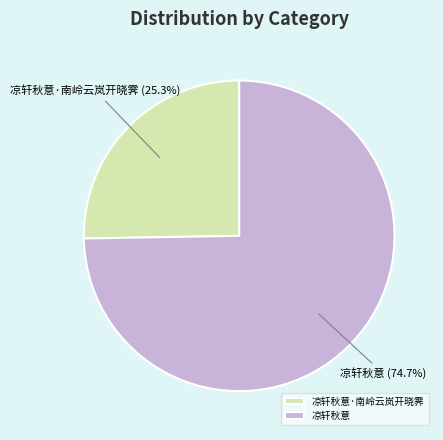

What percentage is the 凉轩秋意 slice, to the nearest percent?

75%